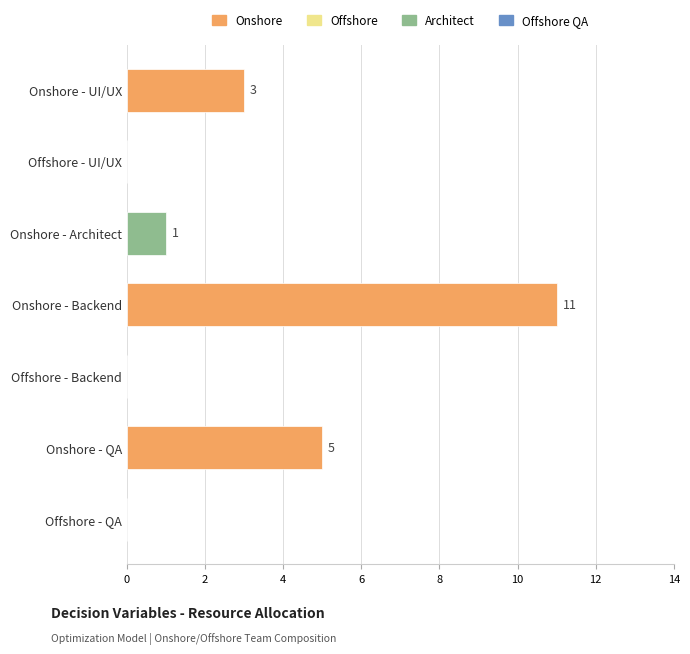

What is the greatest value displayed?

11